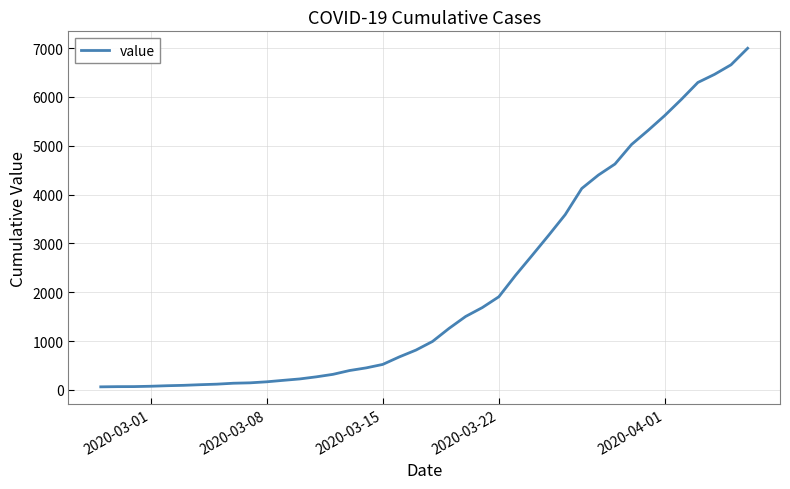

What is the sum of all values?

85677